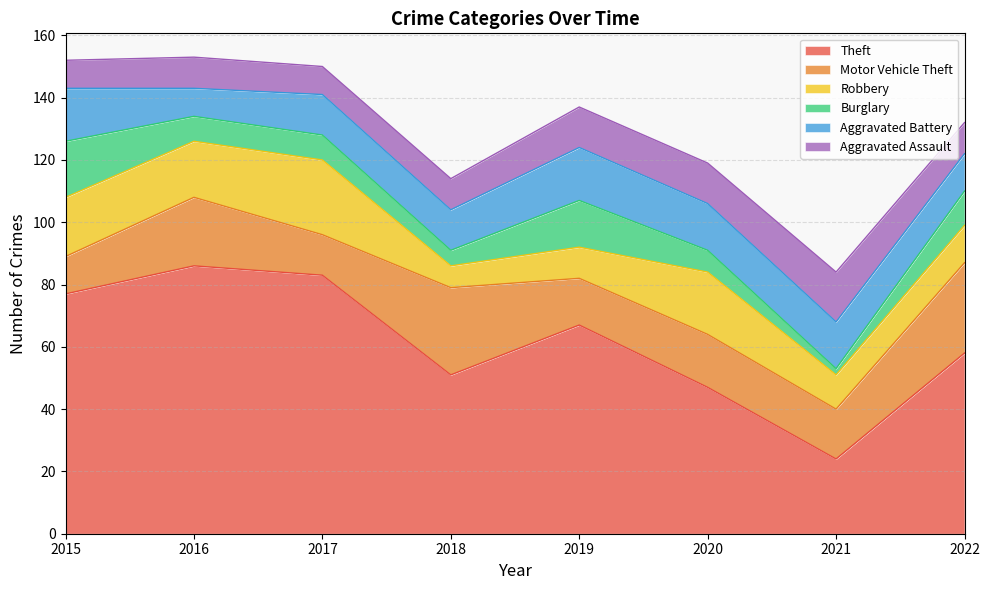

Between which two adjacent categories do Aggravated Battery and Aggravated Assault first intersect?

2015 and 2016